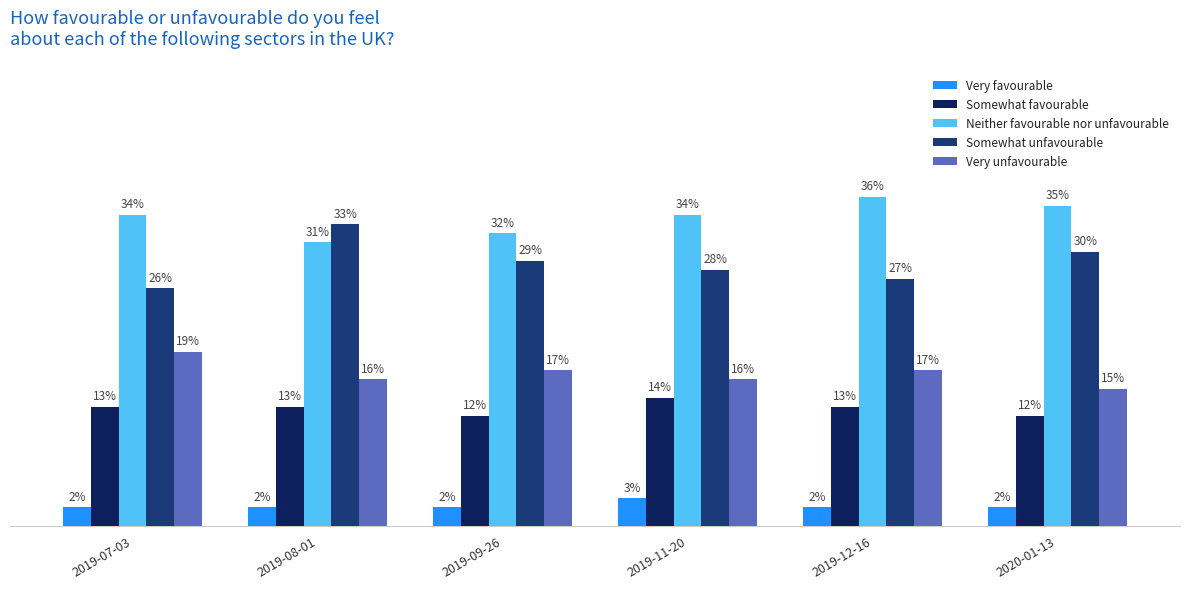

What are all the series names shown in the legend?

Very favourable, Somewhat favourable, Neither favourable nor unfavourable, Somewhat unfavourable, Very unfavourable